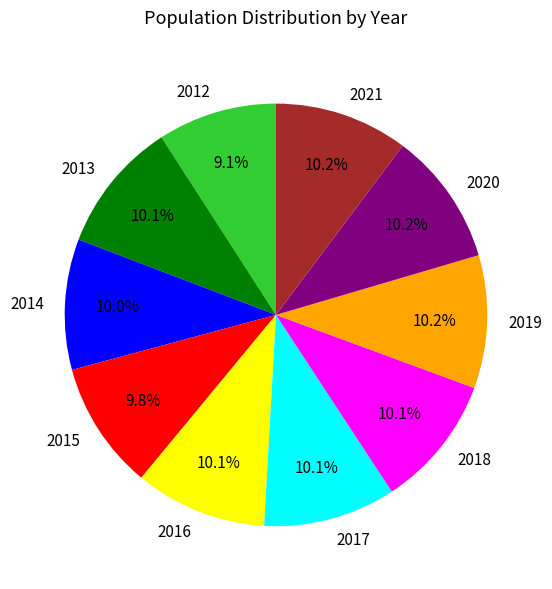

To the nearest percent, what portion does 2020 represent?

10%